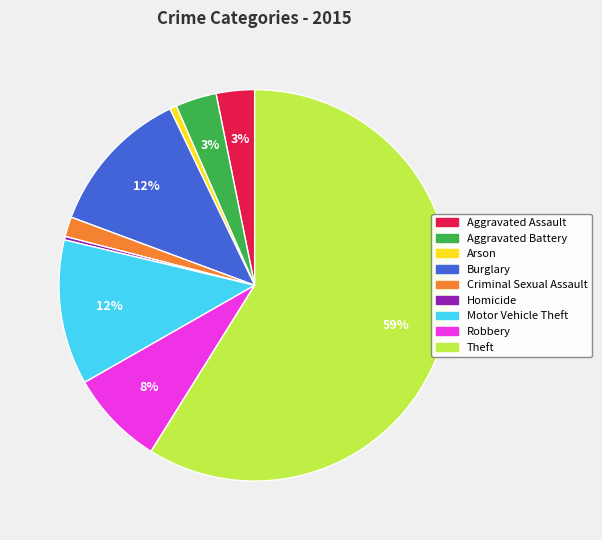

Does any single category account for the majority?

Yes